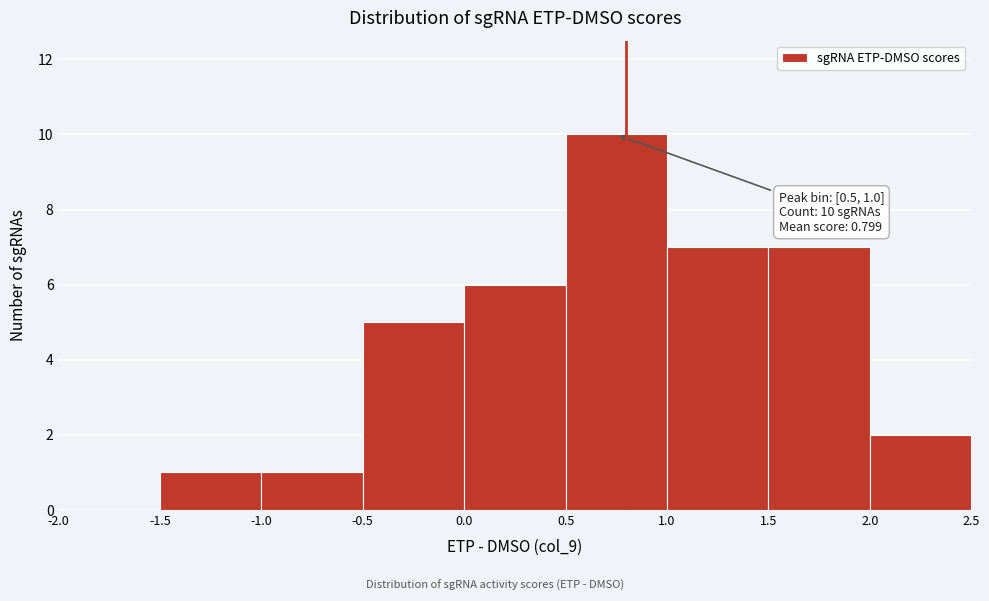

Over which range of the x-axis is the bar tallest?

0.5 to 1.0